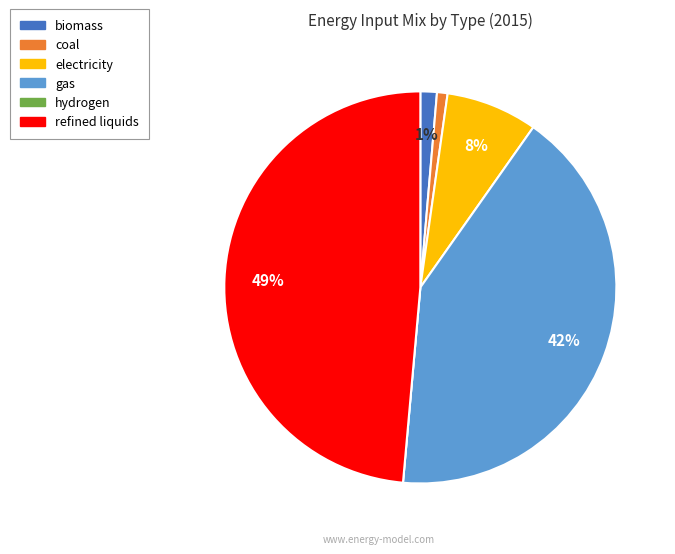

What is the largest slice in the pie chart?

refined liquids